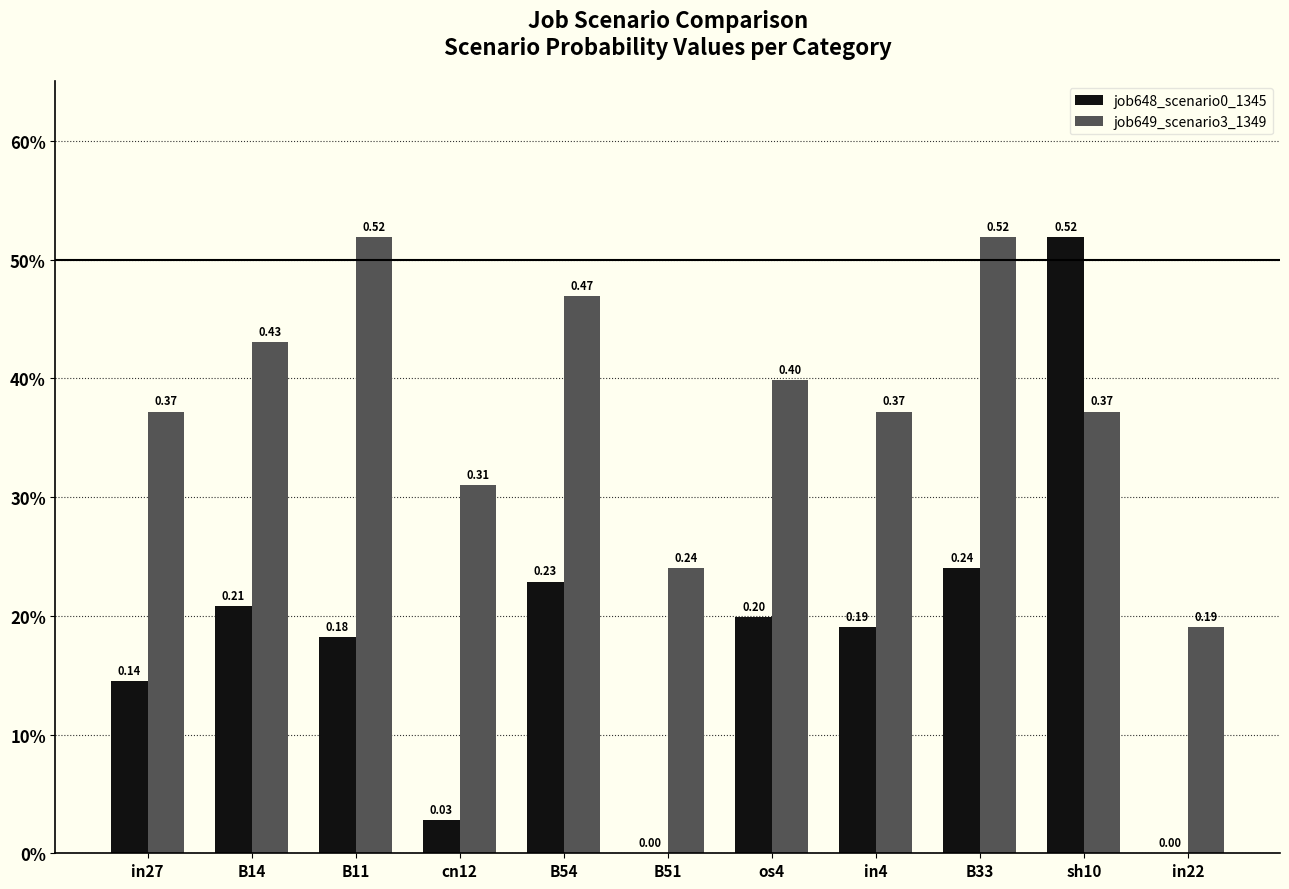

Is it true that job649_scenario3_1349 equals 0.2 at in22?

True